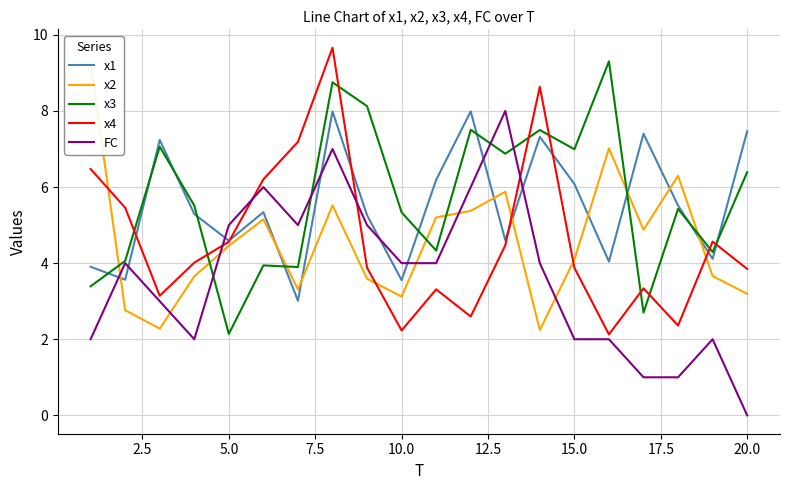

The value of x4 at 20.0 is 3.8. True or false?

True